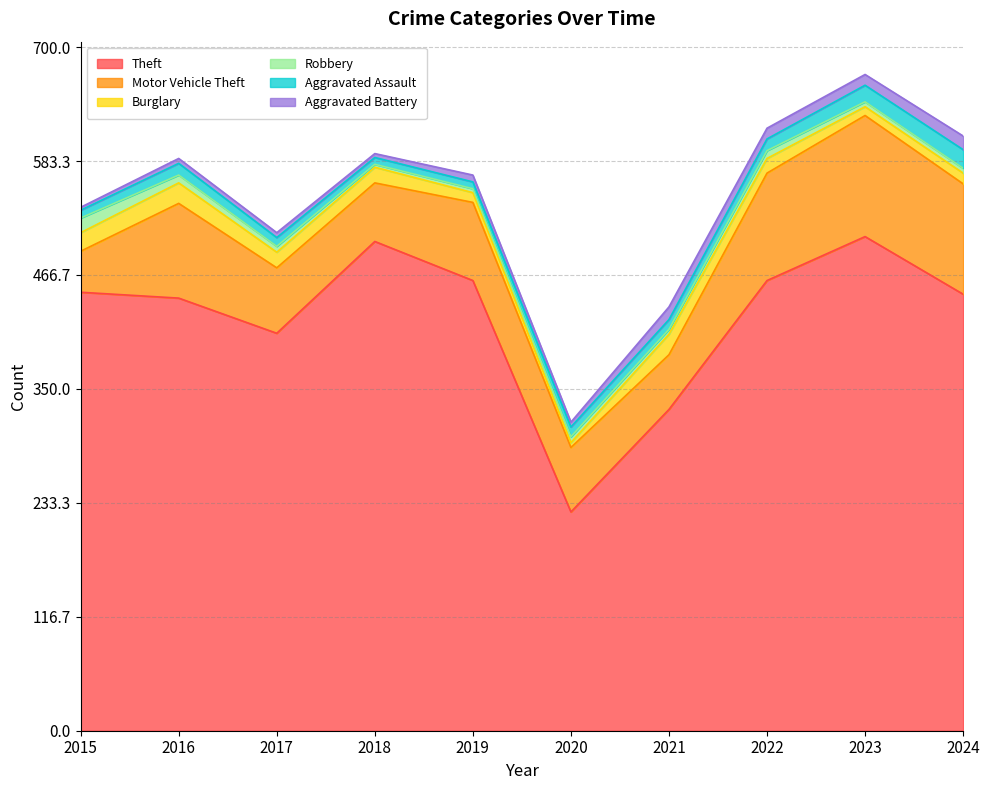

What is the difference between the second highest and second lowest values in the Burglary series?

12